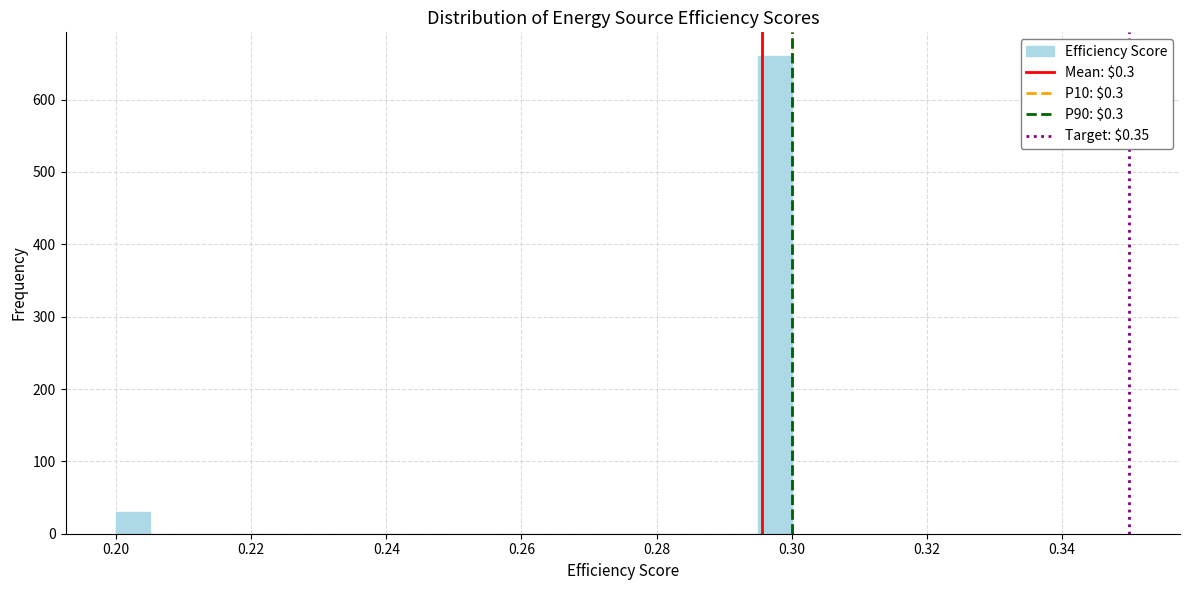

Around what value on the x-axis is the tallest bar? Give the approximate position of its centre, as read against the axis.

0.298